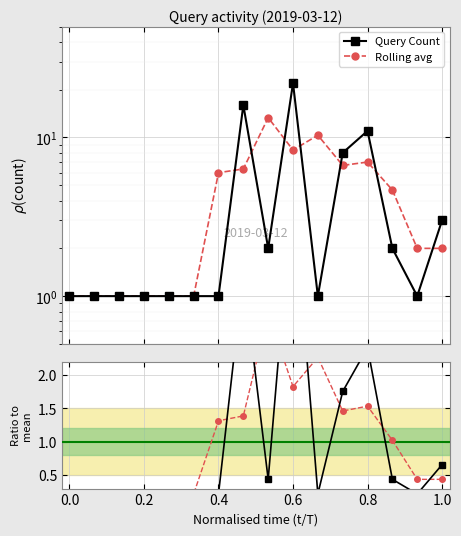

At which category is the sum across all series the highest?

0.6